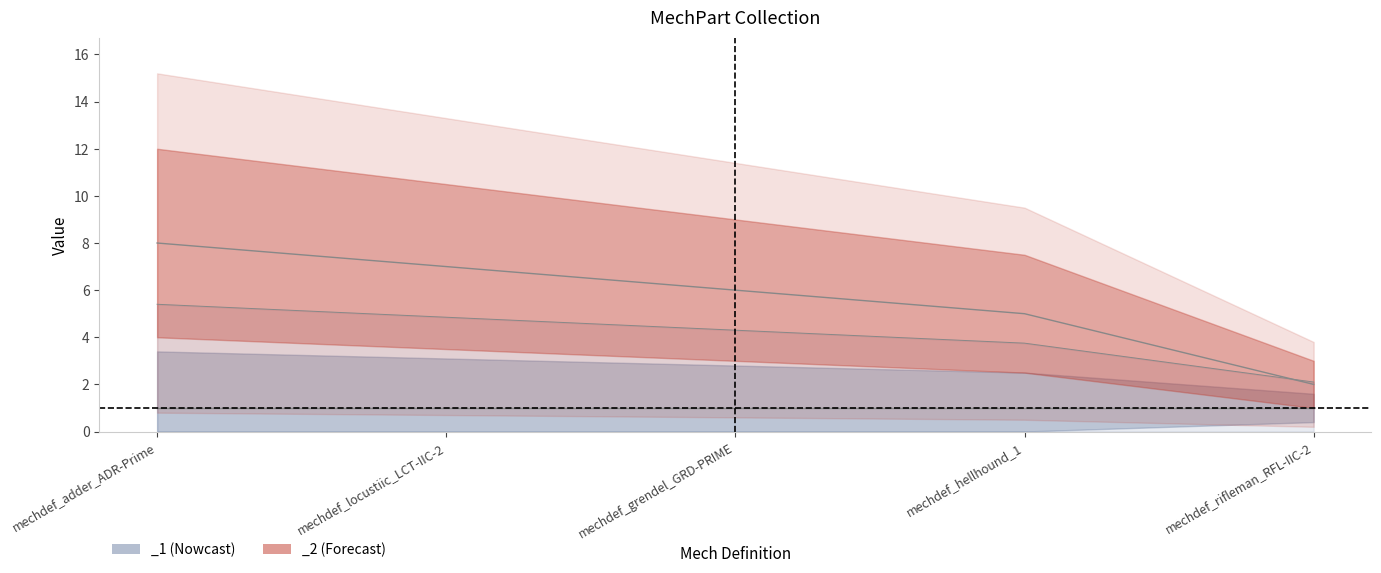

What is the difference between the maximum and minimum values?

3.3